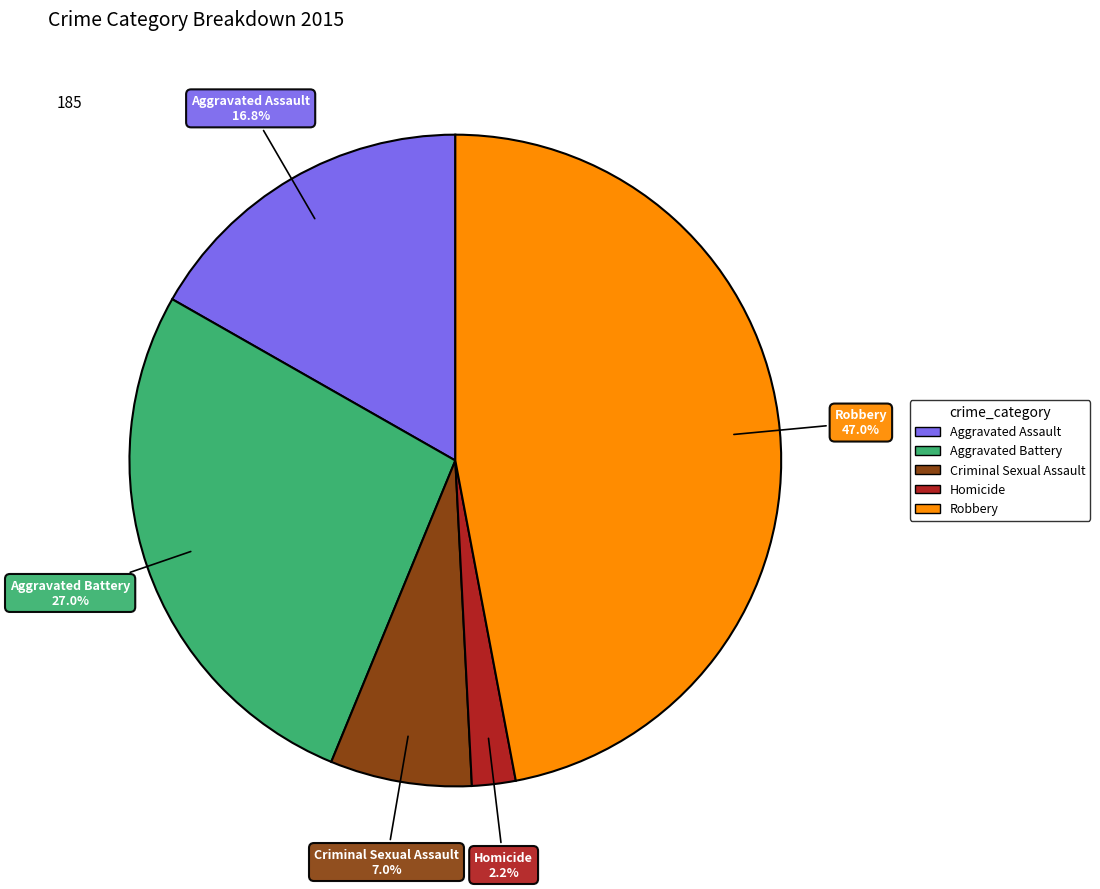

To the nearest percent, what is the difference between the Aggravated Battery and Homicide slice percentages?

25%